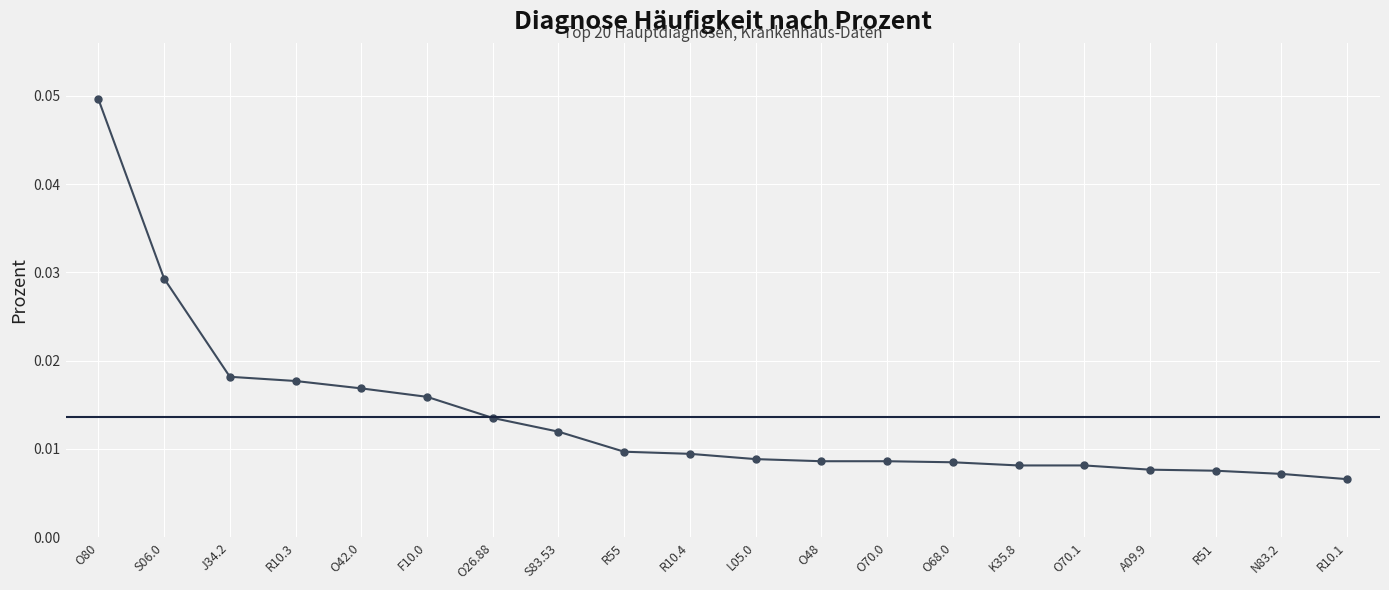

How many lines are shown in the chart?

1